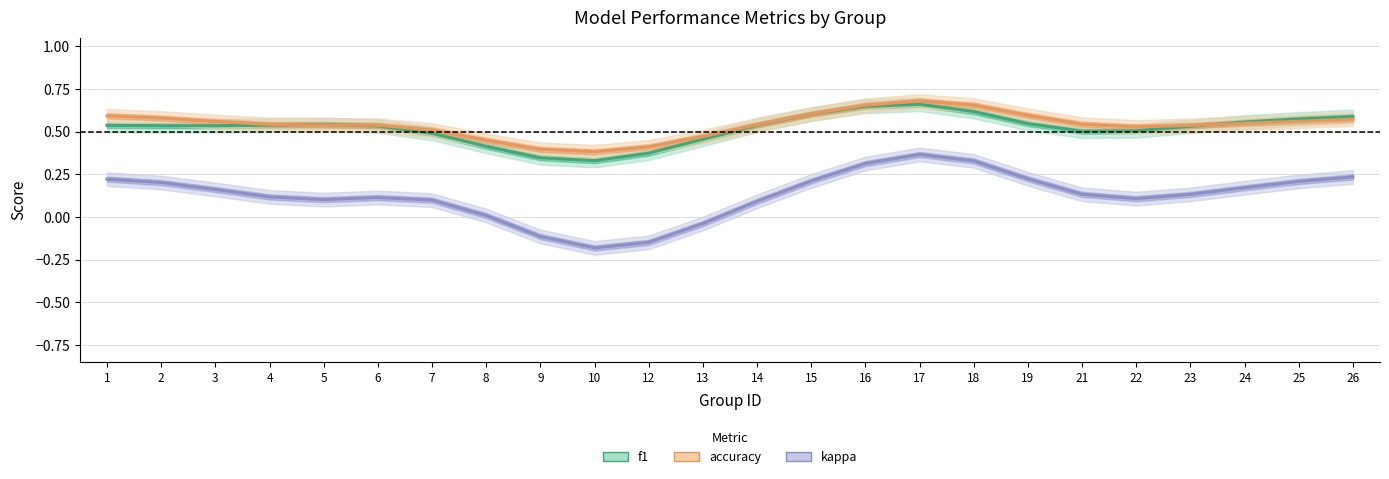

Which category has the highest value across all series?

17